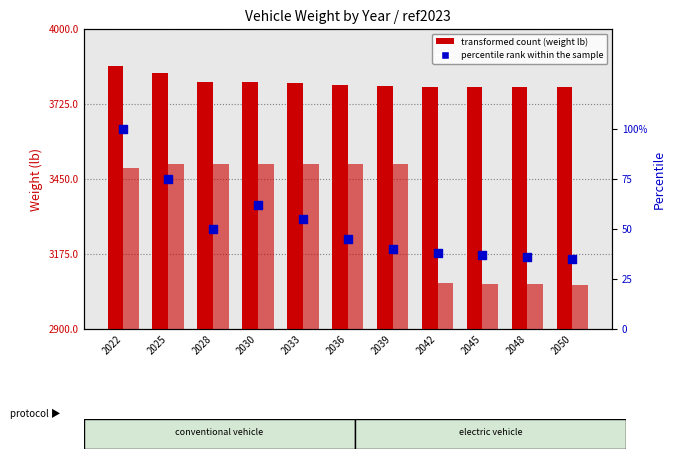

Which series has the largest total across all categories?

conventional weight